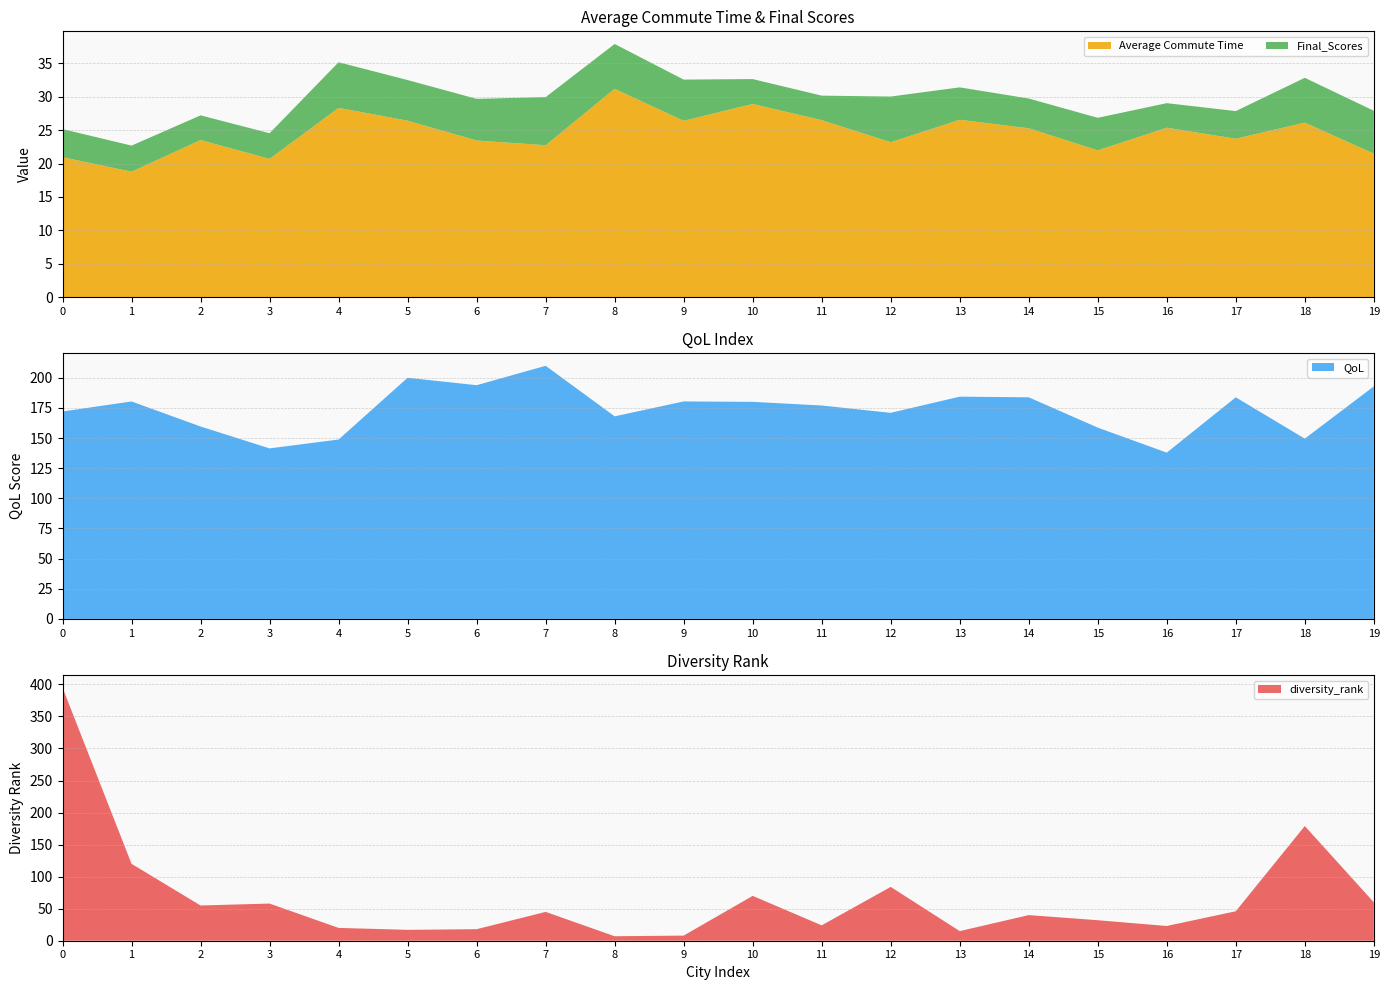

Reading left to right, list all the values displayed in this chart.

Average Commute Time: 20.9	18.8	23.5	20.7	28.3	26.4	23.4	22.7	31.2	26.4	28.9	26.5	23.2	26.6	25.3	22.0	25.4	23.7	26.1	21.5
Final_Scores: 4.2	3.9	3.7	3.8	6.8	6.1	6.2	7.2	6.7	6.2	3.7	3.7	6.8	4.8	4.5	4.9	3.7	4.1	6.7	6.4
QoL: 172.0	180.3	159.6	141.4	148.8	200.0	193.8	209.9	168.0	180.3	180.0	177.0	170.9	184.3	183.8	158.6	137.9	183.8	149.5	192.8
diversity_rank: 395.0	120.0	55.0	58.0	20.0	17.0	18.0	45.0	7.0	8.0	70.0	24.0	84.0	15.0	40.0	32.0	23.0	46.0	179.0	60.0